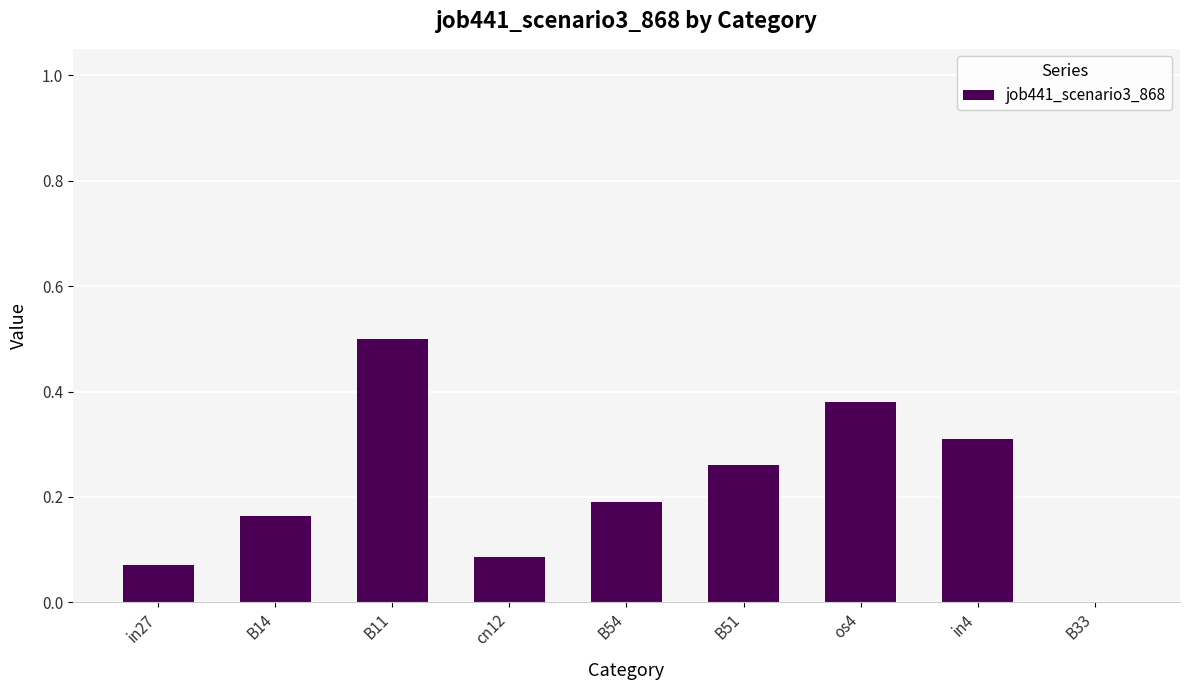

What is the change in value from cn12 to B54?

+0.1